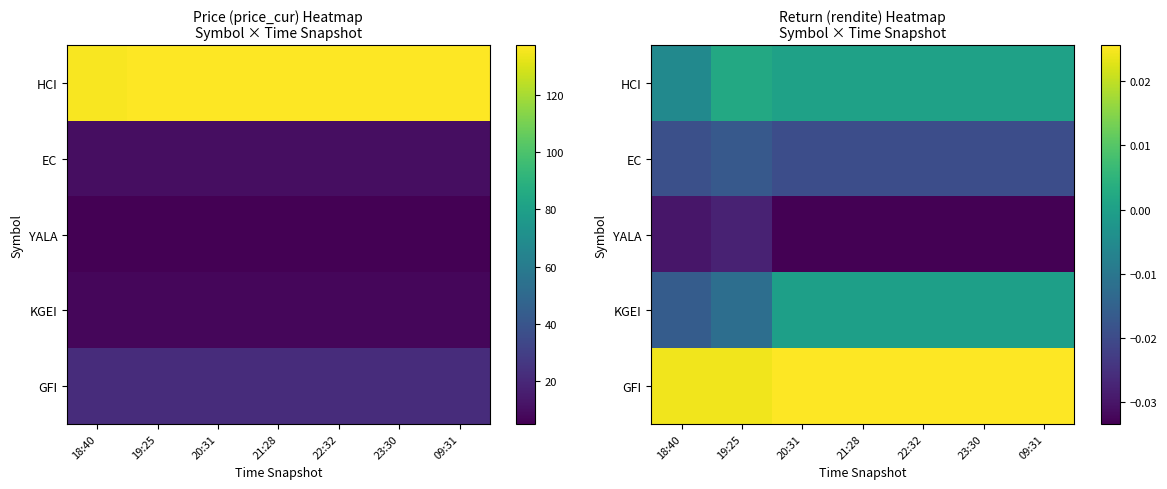

What is the spread (max minus min) of values at 23:30?

0.1